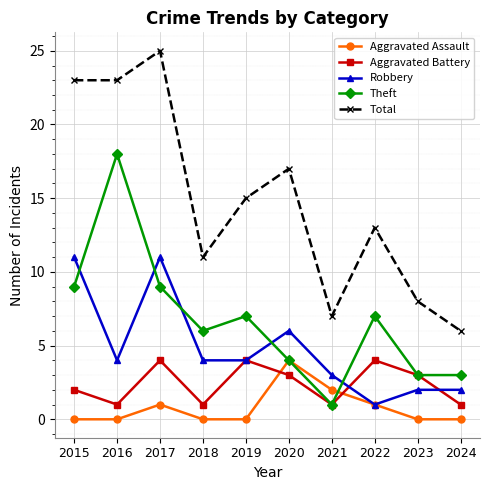

Reading left to right, list all the values displayed in this chart.

Aggravated Assault: 0	0	1	0	0	4	2	1	0	0
Aggravated Battery: 2	1	4	1	4	3	1	4	3	1
Robbery: 11	4	11	4	4	6	3	1	2	2
Theft: 9	18	9	6	7	4	1	7	3	3
Total: 23	23	25	11	15	17	7	13	8	6